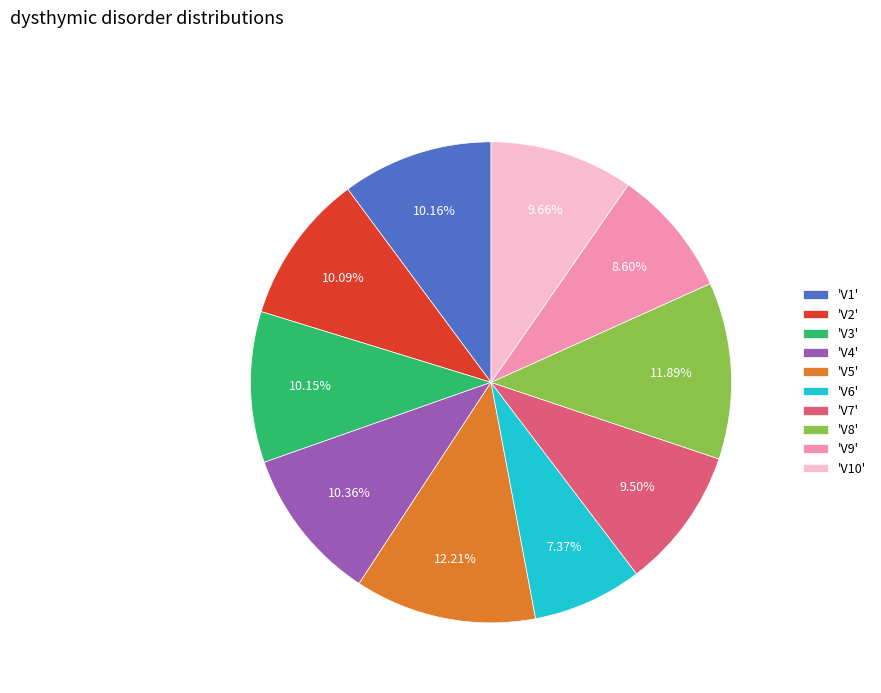

Is 'V7' the majority of the pie?

No